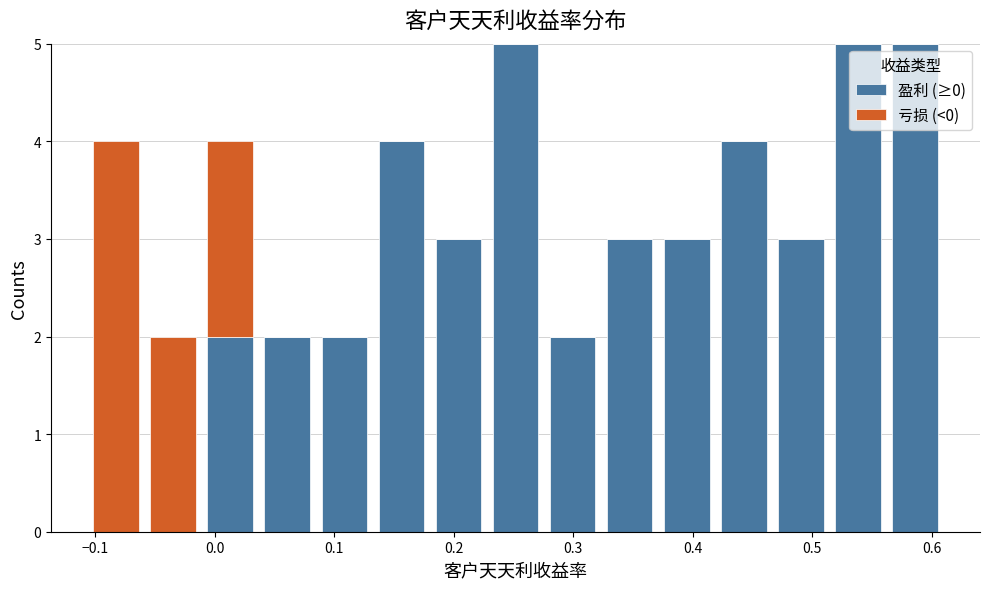

What is the total height of the stacked bar covering -0.11 to -0.06 on the x-axis? Neither the bar edges nor the heights are printed on the chart, so give them approximately, as read against the axes.

4